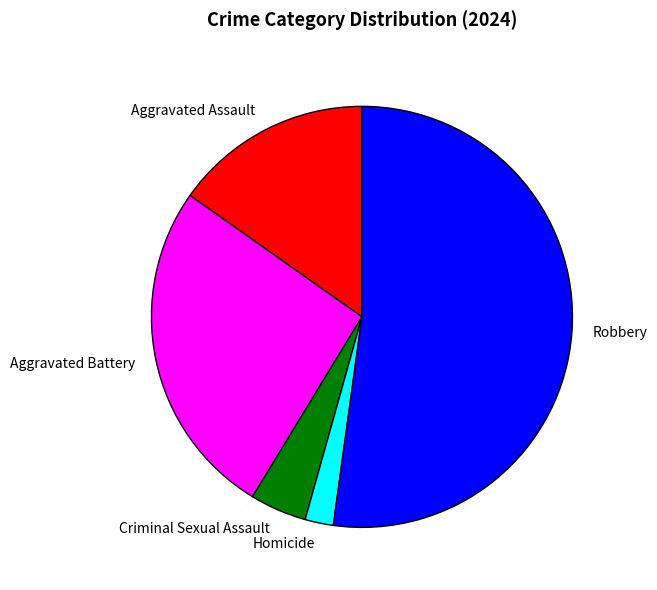

Approximately how many times larger is the value at Criminal Sexual Assault compared to Robbery?

0.1